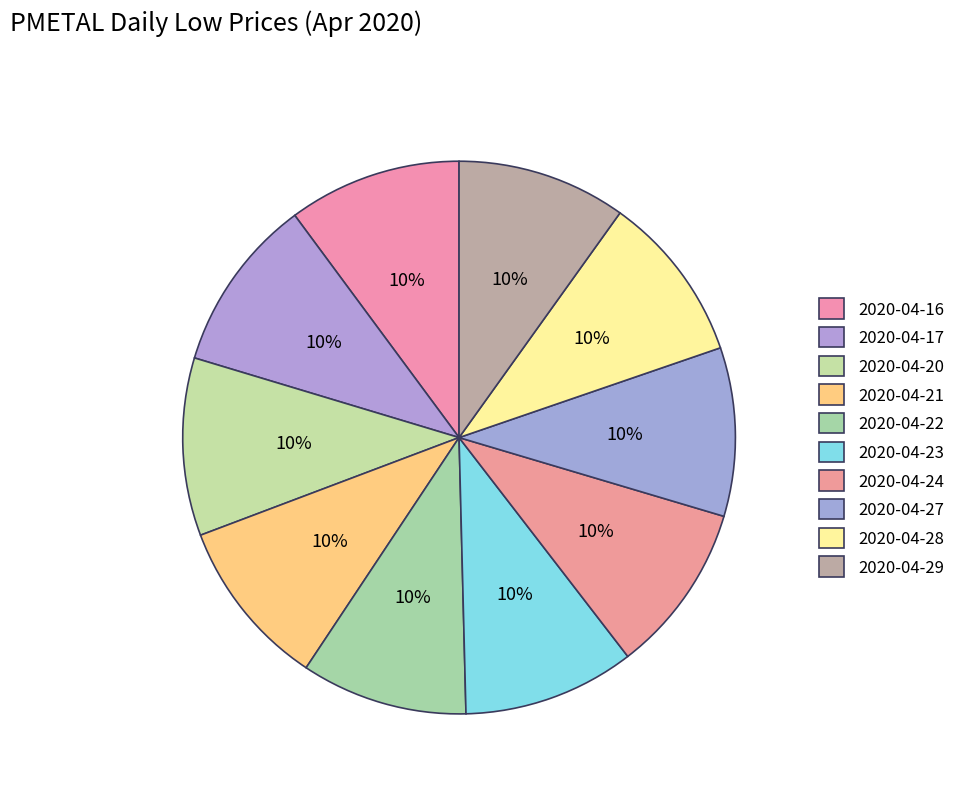

Count the number of slices in the pie.

10